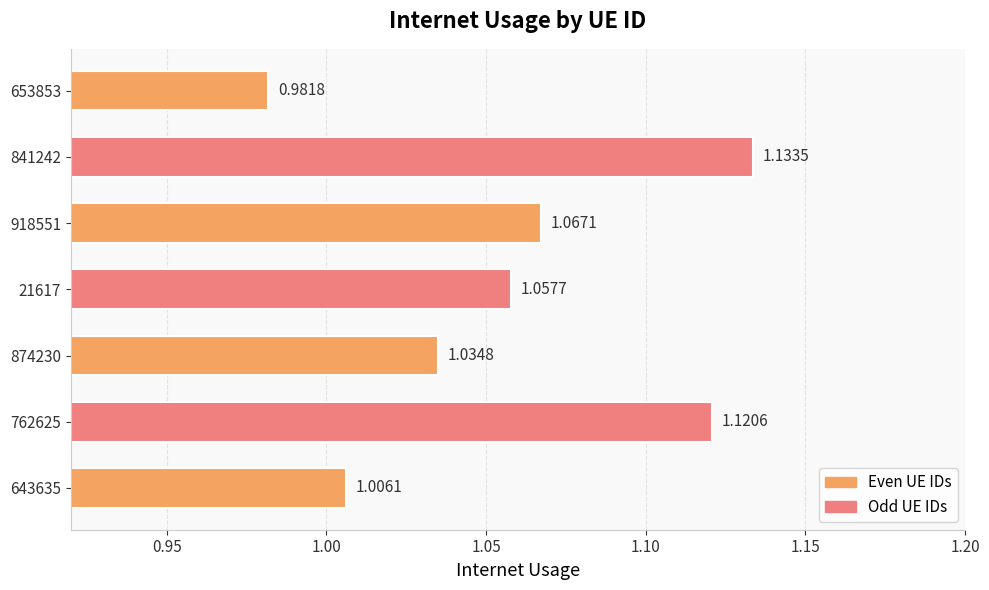

Between 21617 and 653853, which is larger?

21617